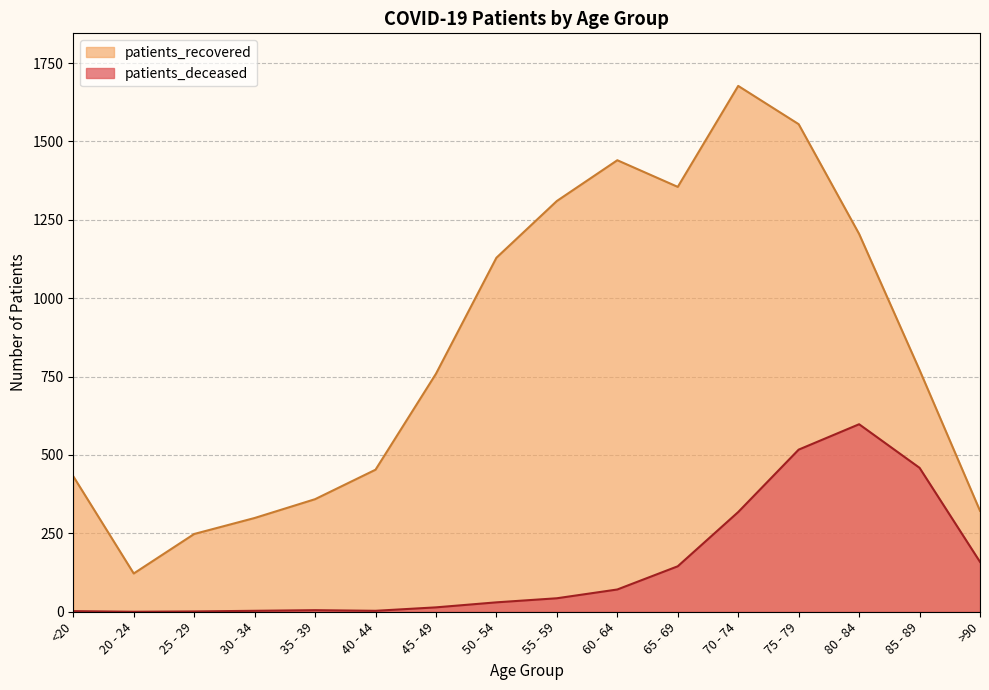

What are all the series names shown in the legend?

patients_recovered, patients_deceased